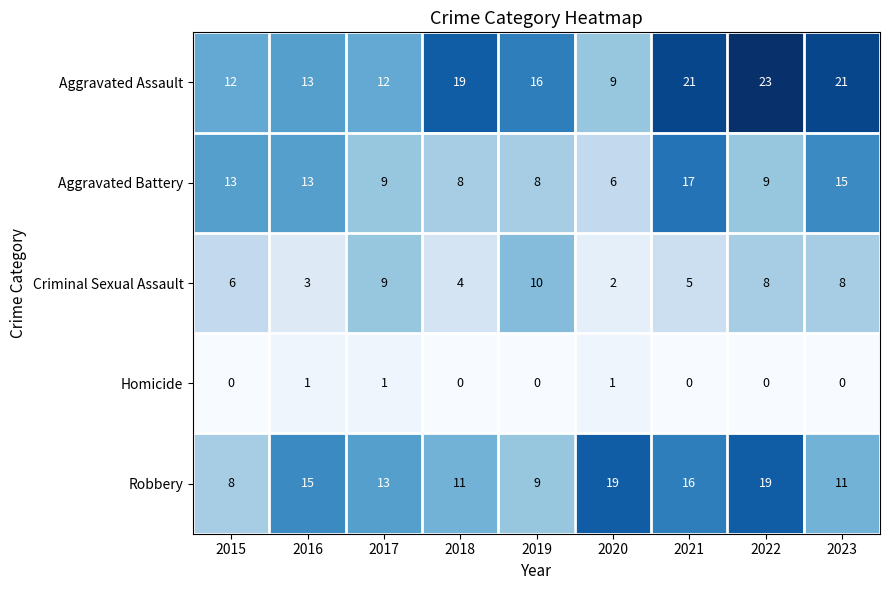

List the series in order of their peak value, lowest first.

Homicide, Criminal Sexual Assault, Aggravated Battery, Robbery, Aggravated Assault